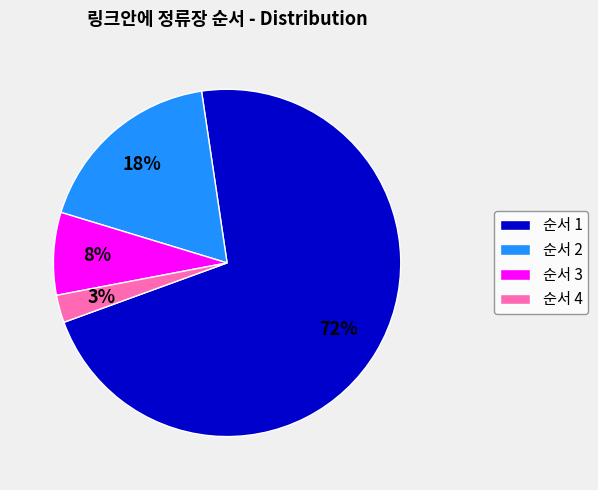

To the nearest percent, what portion does 순서 4 represent?

3%